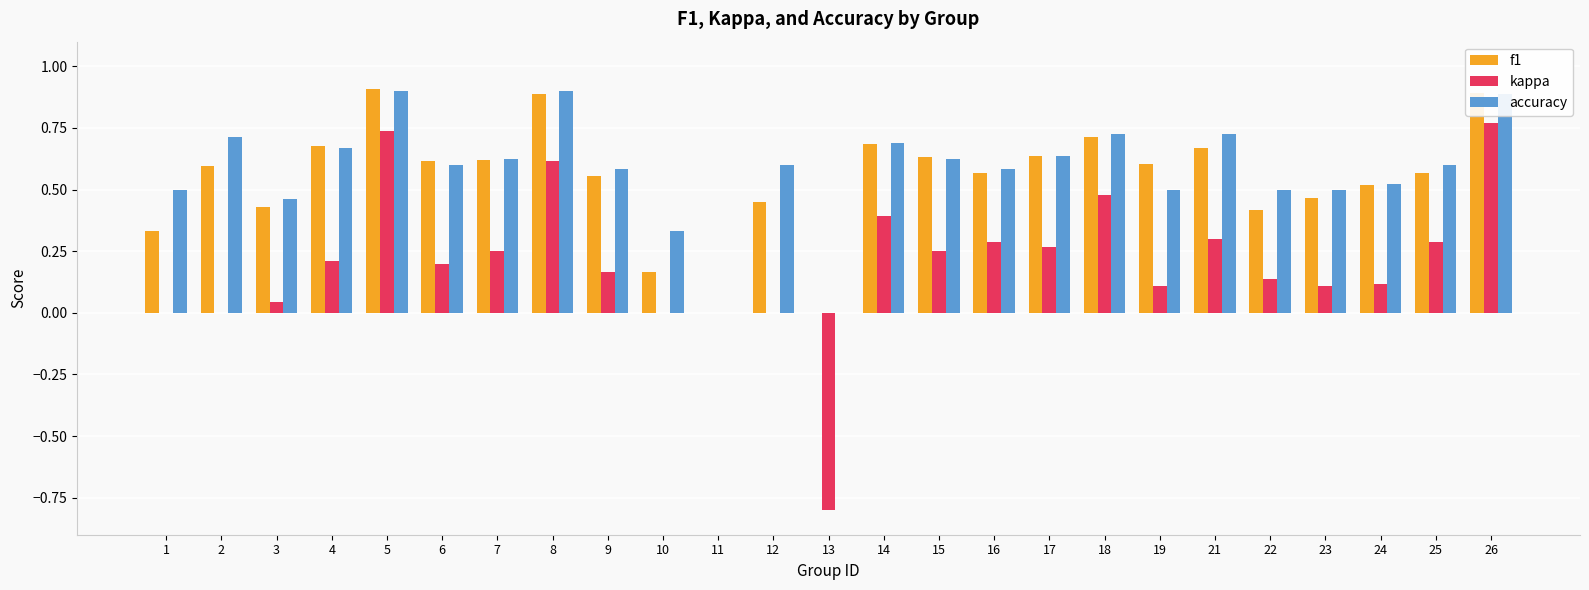

What is the total value across all series at 23?

1.1